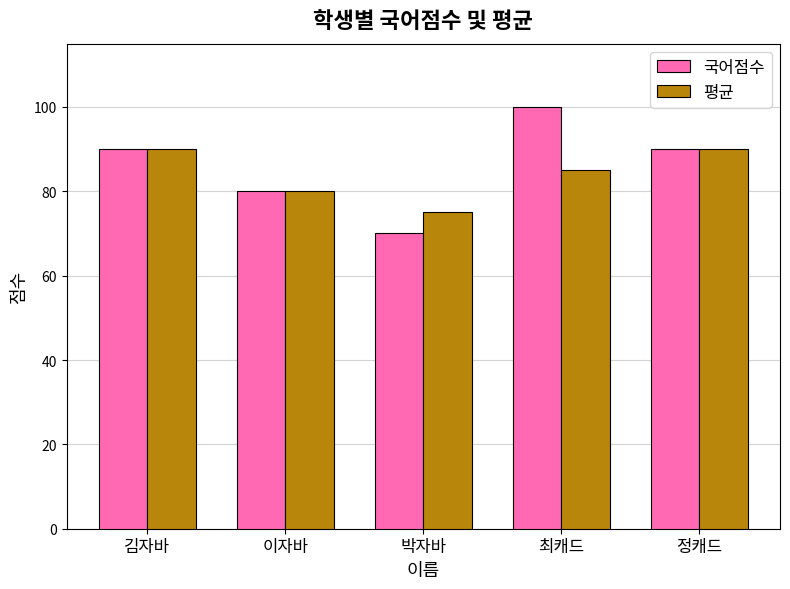

Is it true that 국어점수 equals 90 at 정캐드?

True